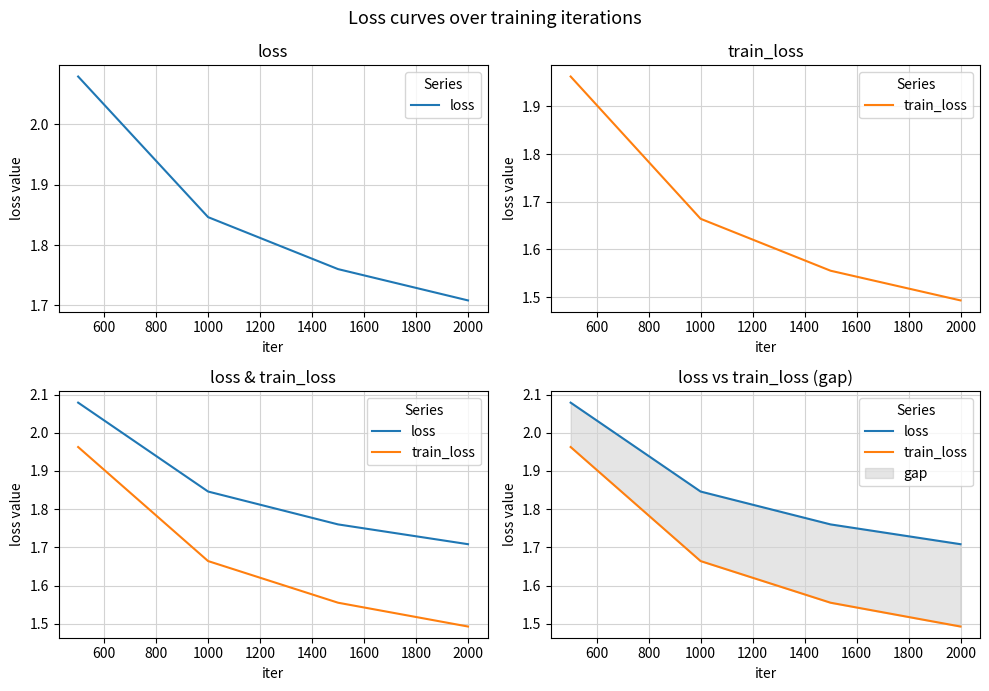

Which has a higher value, 1000 or 400?

400